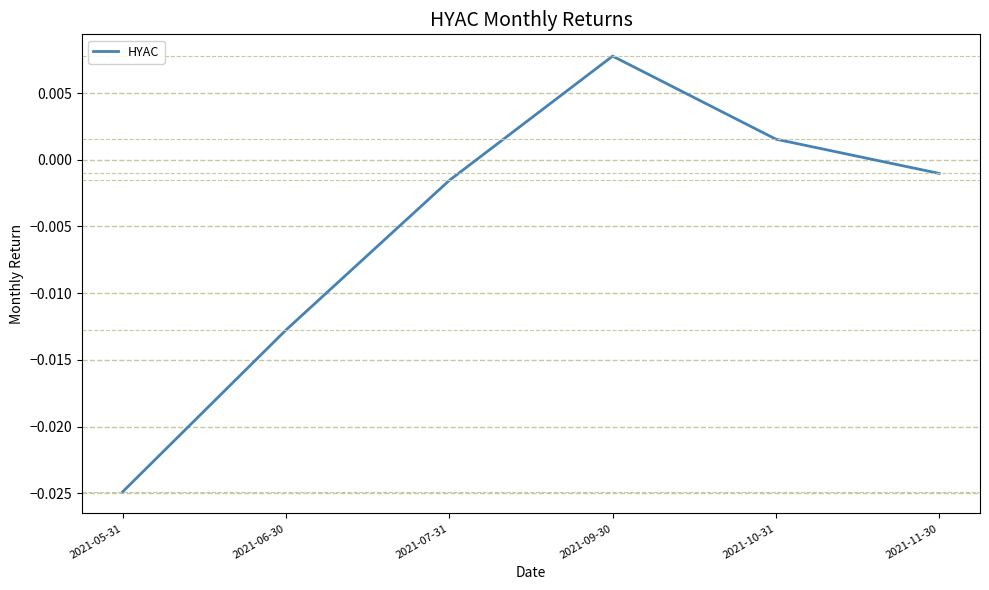

Between 2021-11-30 and 2021-10-31, which is larger?

2021-10-31